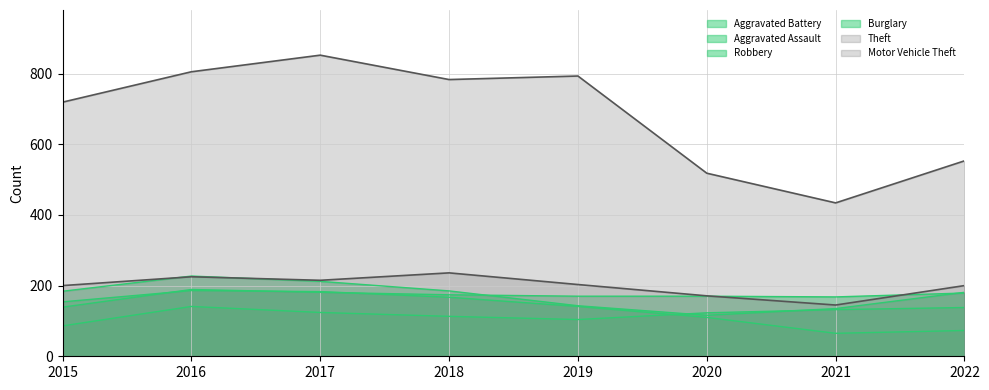

What is the average value of the Robbery series?

173